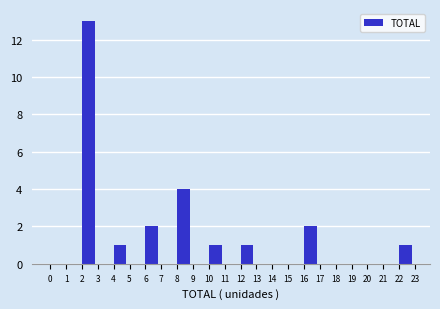

Reading left to right, transcribe this chart: for each bar, give the range it covers on the x-axis and its height. The values are not printed on the chart, so give them approximately, as read against the axis.

0 to 1: 0
1 to 2: 0
2 to 3: 13
3 to 4: 0
4 to 5: 1
5 to 6: 0
6 to 7: 2
7 to 8: 0
8 to 9: 4
9 to 10: 0
10 to 11: 1
11 to 12: 0
12 to 13: 1
13 to 14: 0
14 to 15: 0
15 to 16: 0
16 to 17: 2
17 to 18: 0
18 to 19: 0
19 to 20: 0
20 to 21: 0
21 to 22: 0
22 to 23: 1